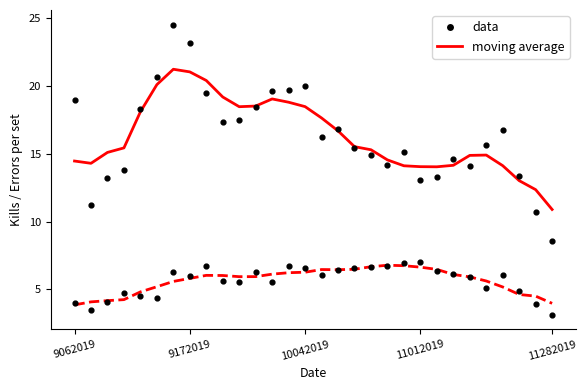

Which series has the largest total across all categories?

Kills moving average